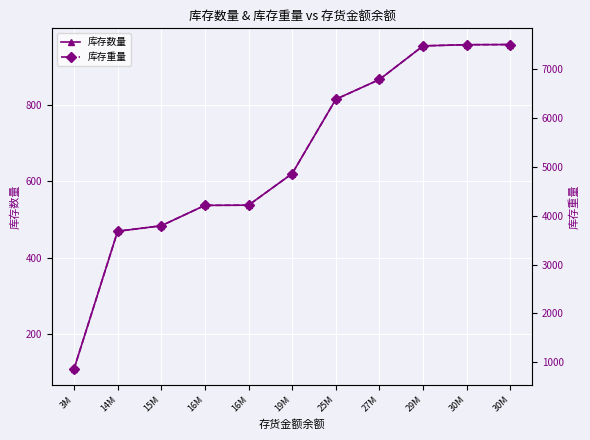

True or false: 库存重量 and 库存数量 intersect in this chart.

False